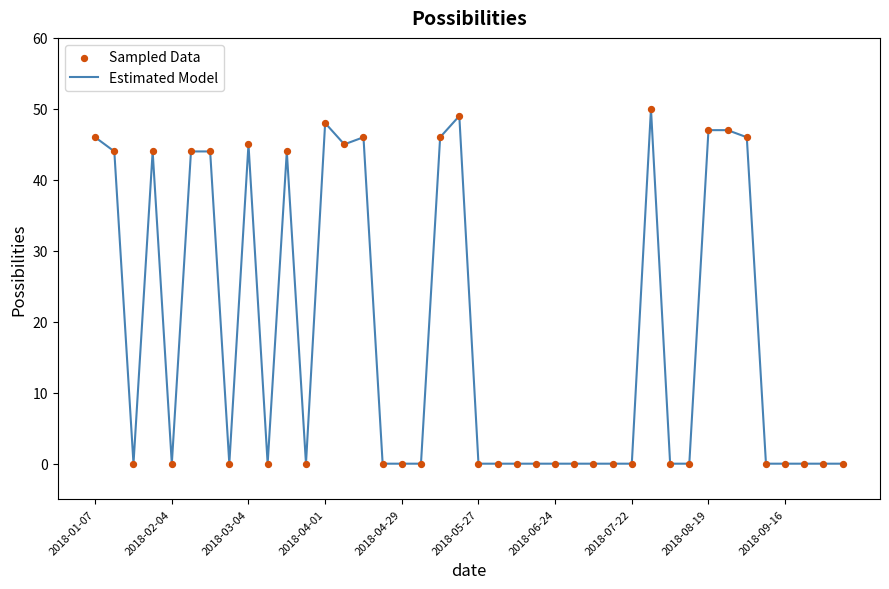

What is the difference between the maximum and minimum values?

50